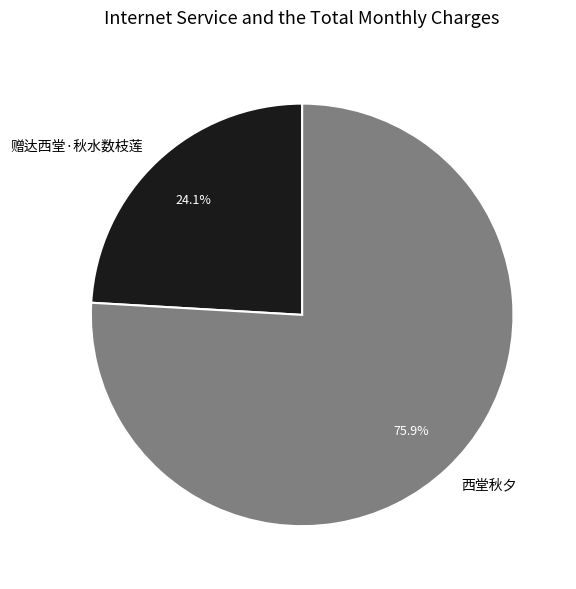

What is the largest slice in the pie chart?

西堂秋夕